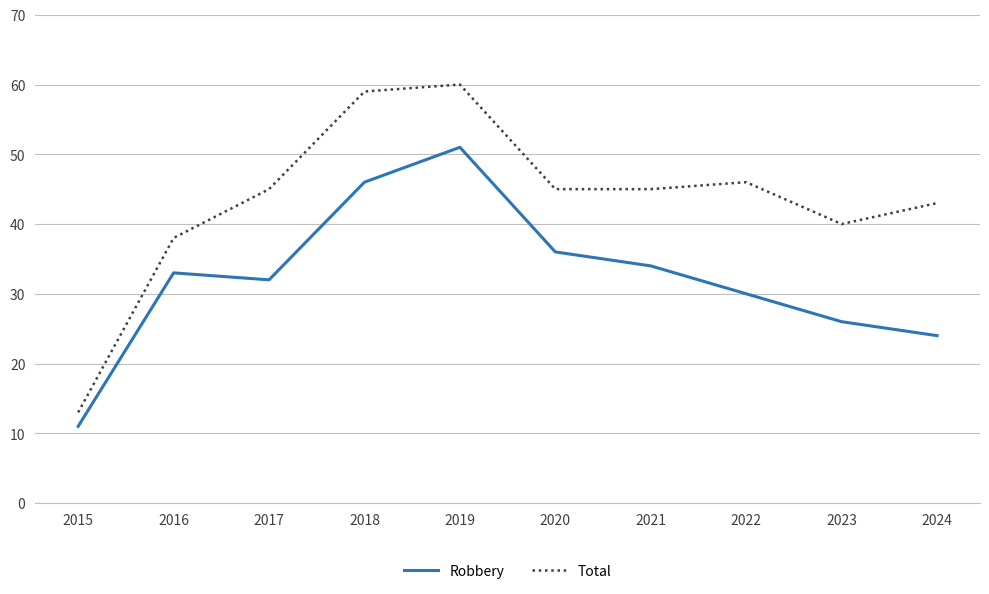

How many lines are shown in the chart?

2